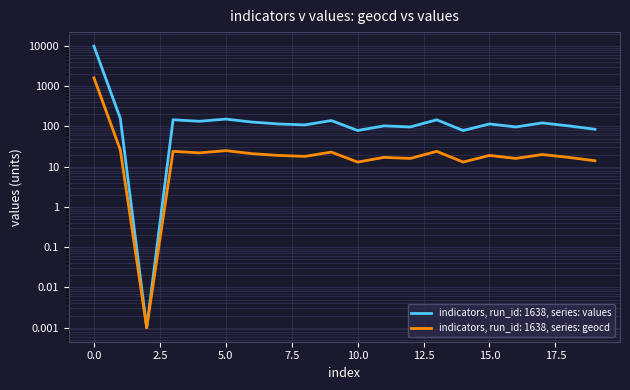

Rank the series by their maximum value, from lowest to highest.

geocd, values